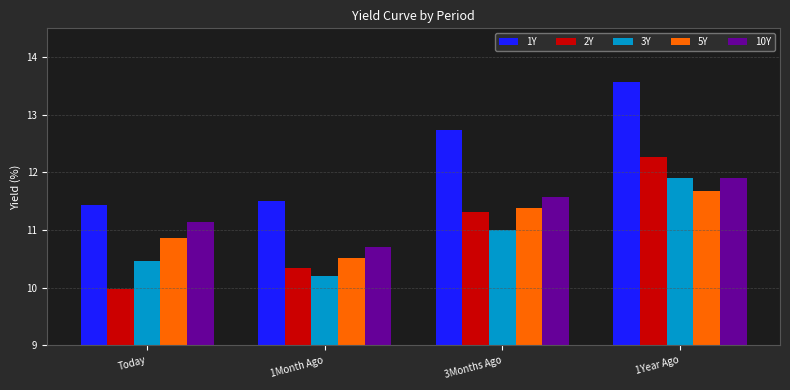

Is it true that 5Y equals 16.0 at 1Year Ago?

False